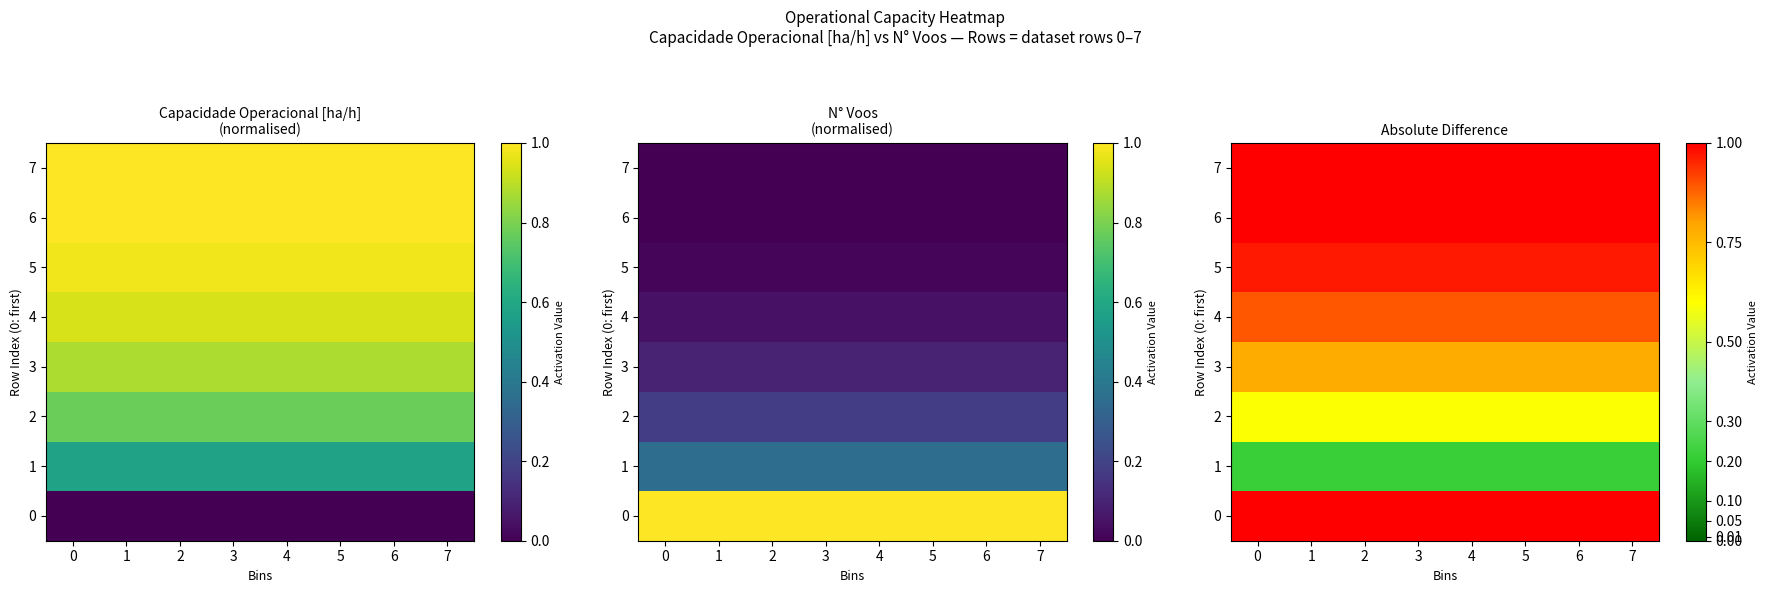

Reading right to left, extract all data points from this chart.

row_0: 1.0	1.0	1.0	1.0	1.0	1.0	1.0	1.0
row_1: 0.2	0.2	0.2	0.2	0.2	0.2	0.2	0.2
row_2: 0.6	0.6	0.6	0.6	0.6	0.6	0.6	0.6
row_3: 0.8	0.8	0.8	0.8	0.8	0.8	0.8	0.8
row_4: 0.9	0.9	0.9	0.9	0.9	0.9	0.9	0.9
row_5: 1.0	1.0	1.0	1.0	1.0	1.0	1.0	1.0
row_6: 1.0	1.0	1.0	1.0	1.0	1.0	1.0	1.0
row_7: 1.0	1.0	1.0	1.0	1.0	1.0	1.0	1.0